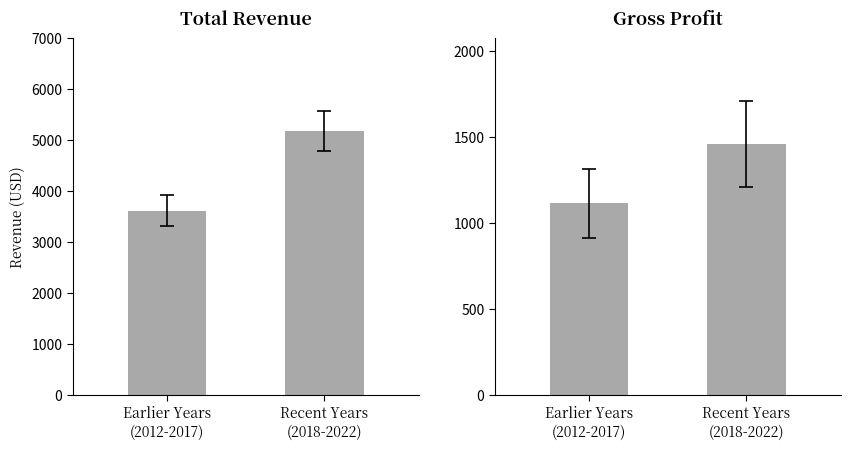

Reading left to right, transcribe all the data shown in this chart.

Total Revenue: 3620	5180
Gross Profit: 1117	1460